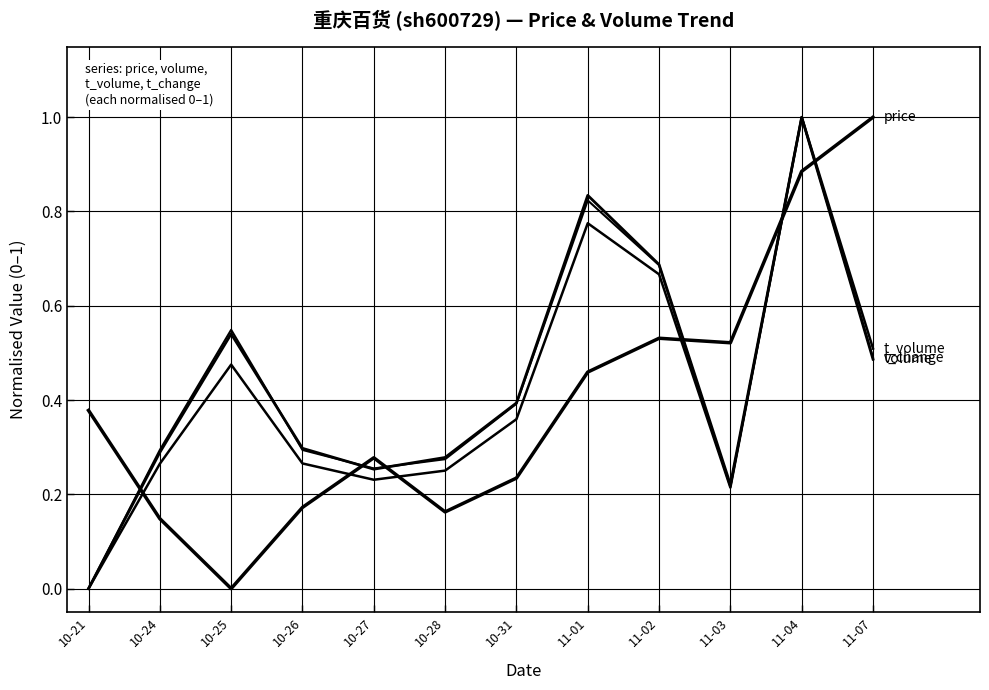

How many categories are shown in the chart?

12